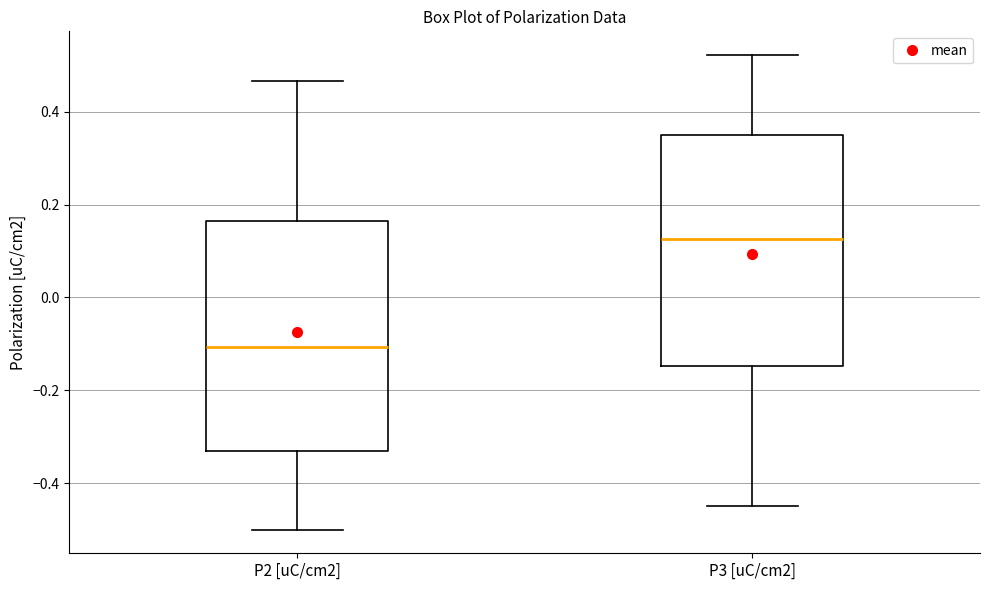

Where does the median line of the box for P2 [uC/cm2] sit on the y-axis? The values are not printed on the chart, so give them approximately, as read against the axis.

-0.10